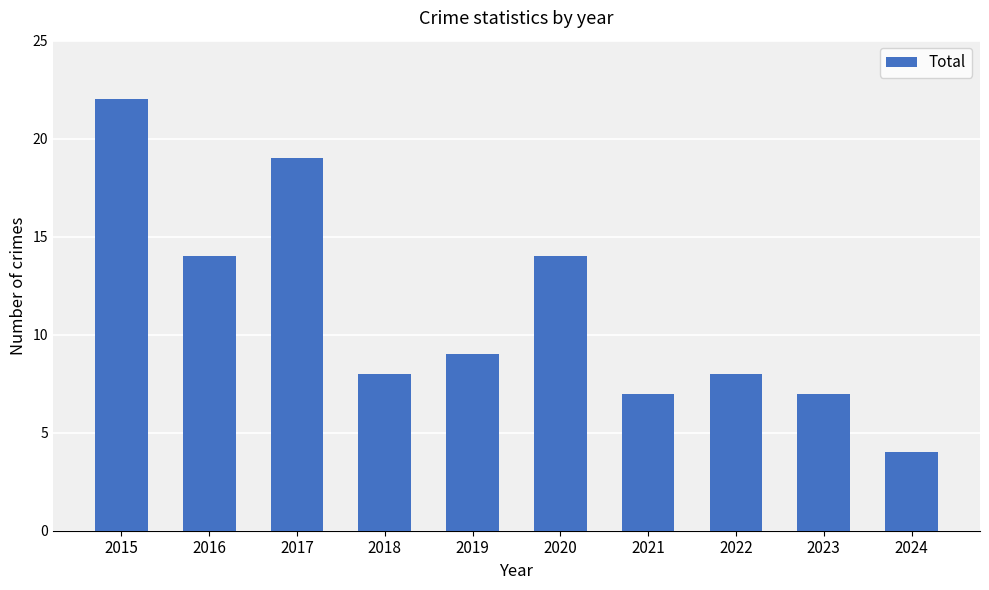

Count the number of data series in this chart.

1